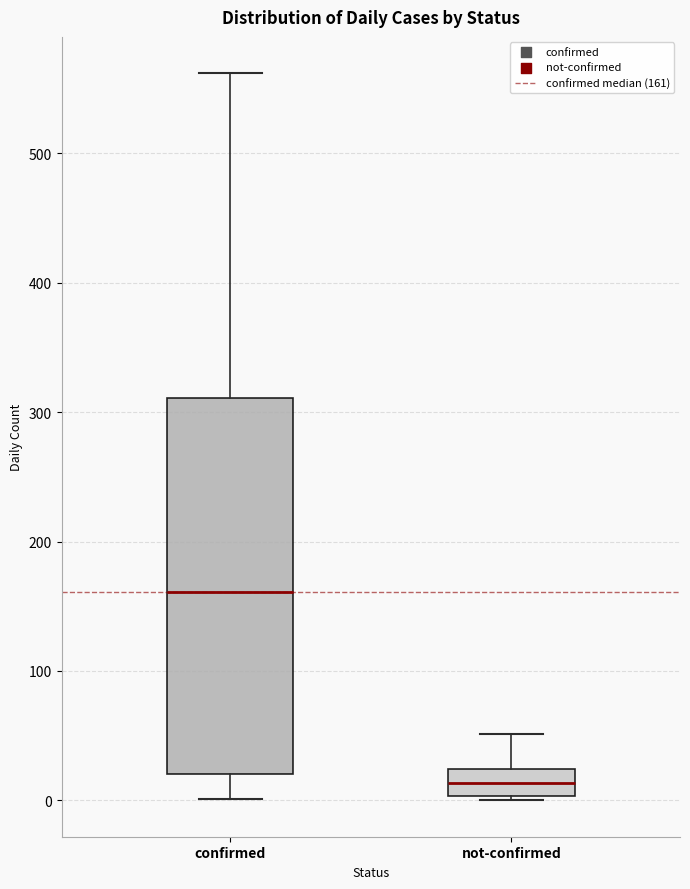

Where does the median line of the box for confirmed sit on the y-axis? The values are not printed on the chart, so give them approximately, as read against the axis.

160